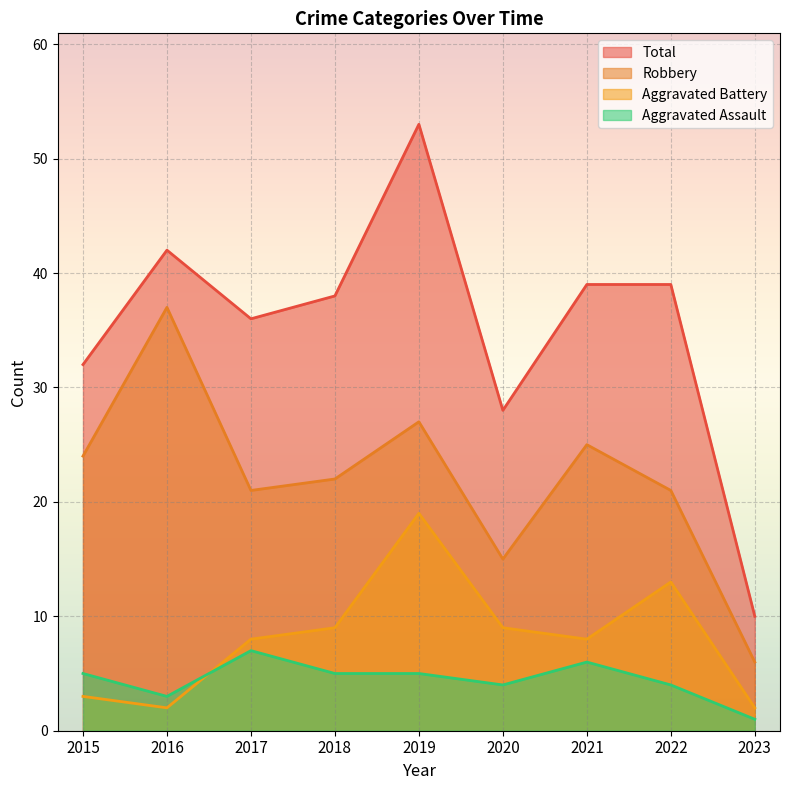

What is the approximate value of Total at 2016?

42